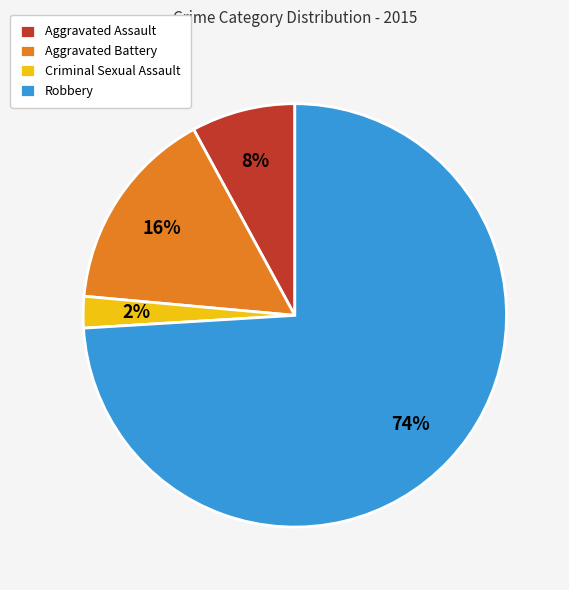

Combined, do Robbery and Aggravated Assault account for over 50%?

Yes